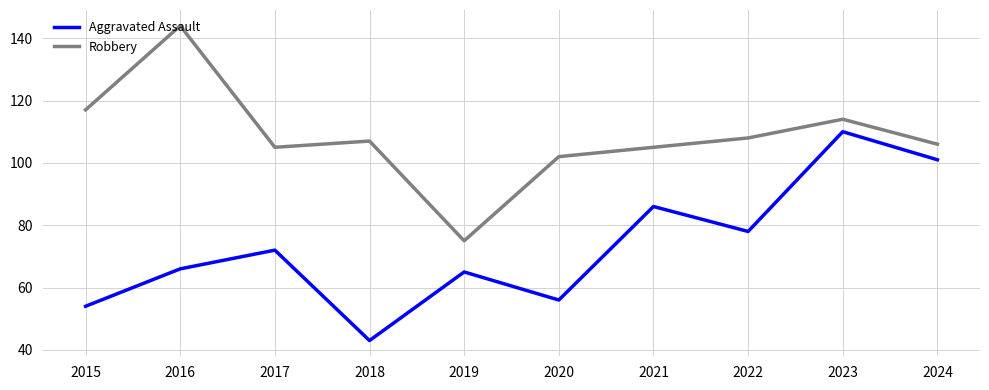

Reading left to right, what are all the values shown in this chart?

Aggravated Assault: 2015=54	2016=66	2017=72	2018=43	2019=65	2020=56	2021=86	2022=78	2023=110	2024=101
Robbery: 2015=117	2016=144	2017=105	2018=107	2019=75	2020=102	2021=105	2022=108	2023=114	2024=106